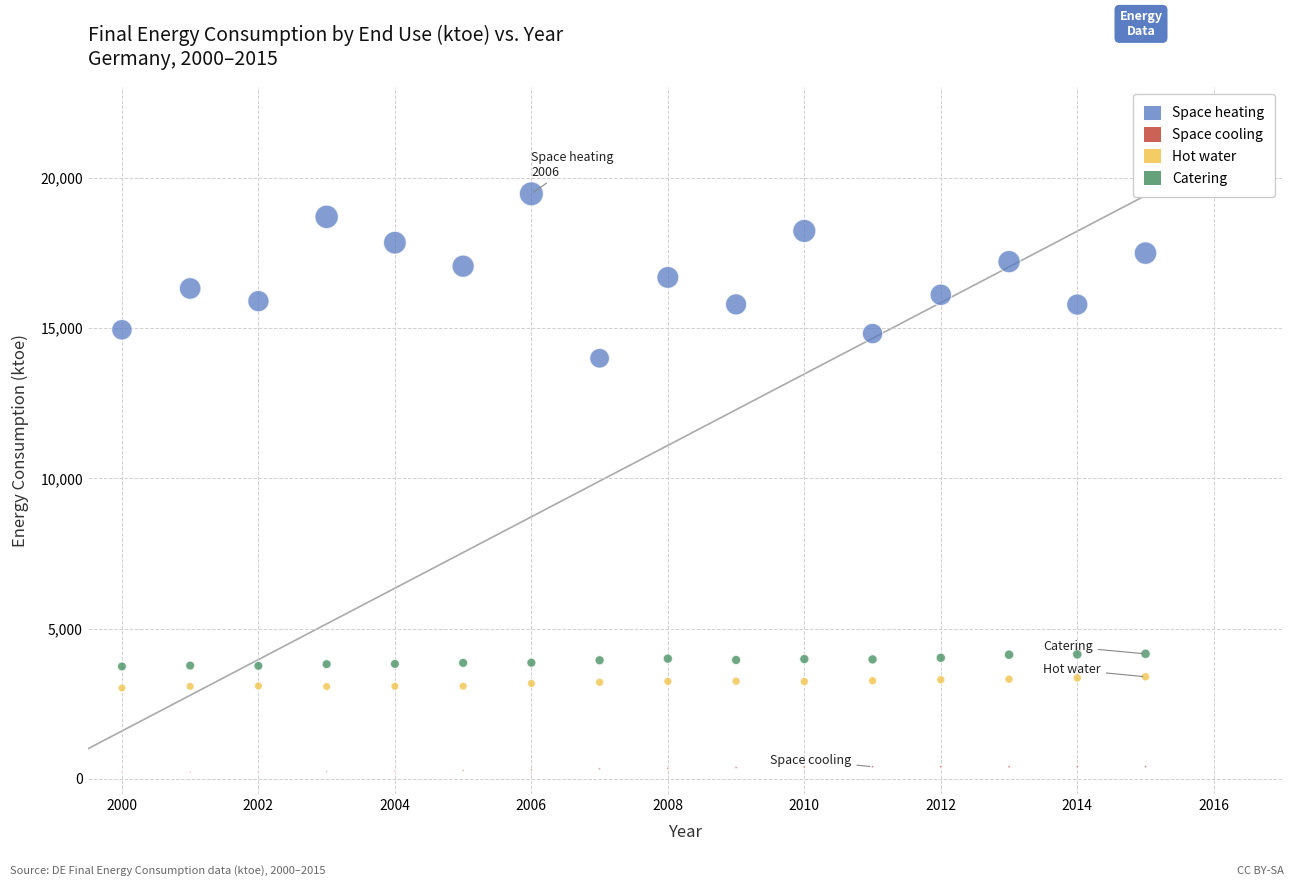

Across all data points, what is the range of X values (max minus min)?

15.0